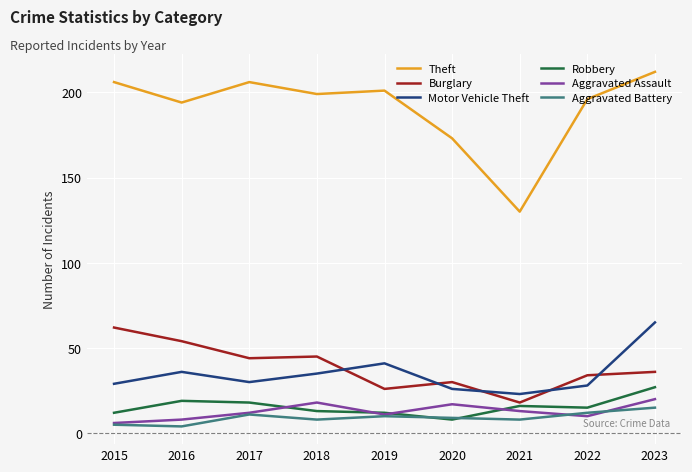

Reading right to left, transcribe all the data shown in this chart.

Theft: 212	196	130	173	201	199	206	194	206
Burglary: 36	34	18	30	26	45	44	54	62
Motor Vehicle Theft: 65	28	23	26	41	35	30	36	29
Robbery: 27	15	16	8	12	13	18	19	12
Aggravated Assault: 20	10	13	17	11	18	12	8	6
Aggravated Battery: 15	12	8	9	10	8	11	4	5